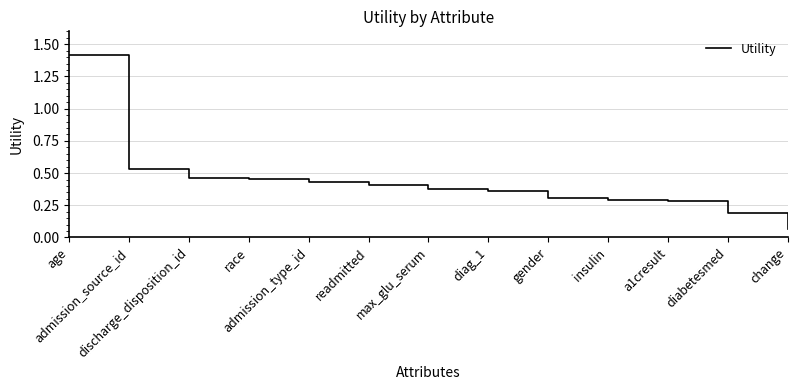

What is the minimum value shown in the chart?

0.1